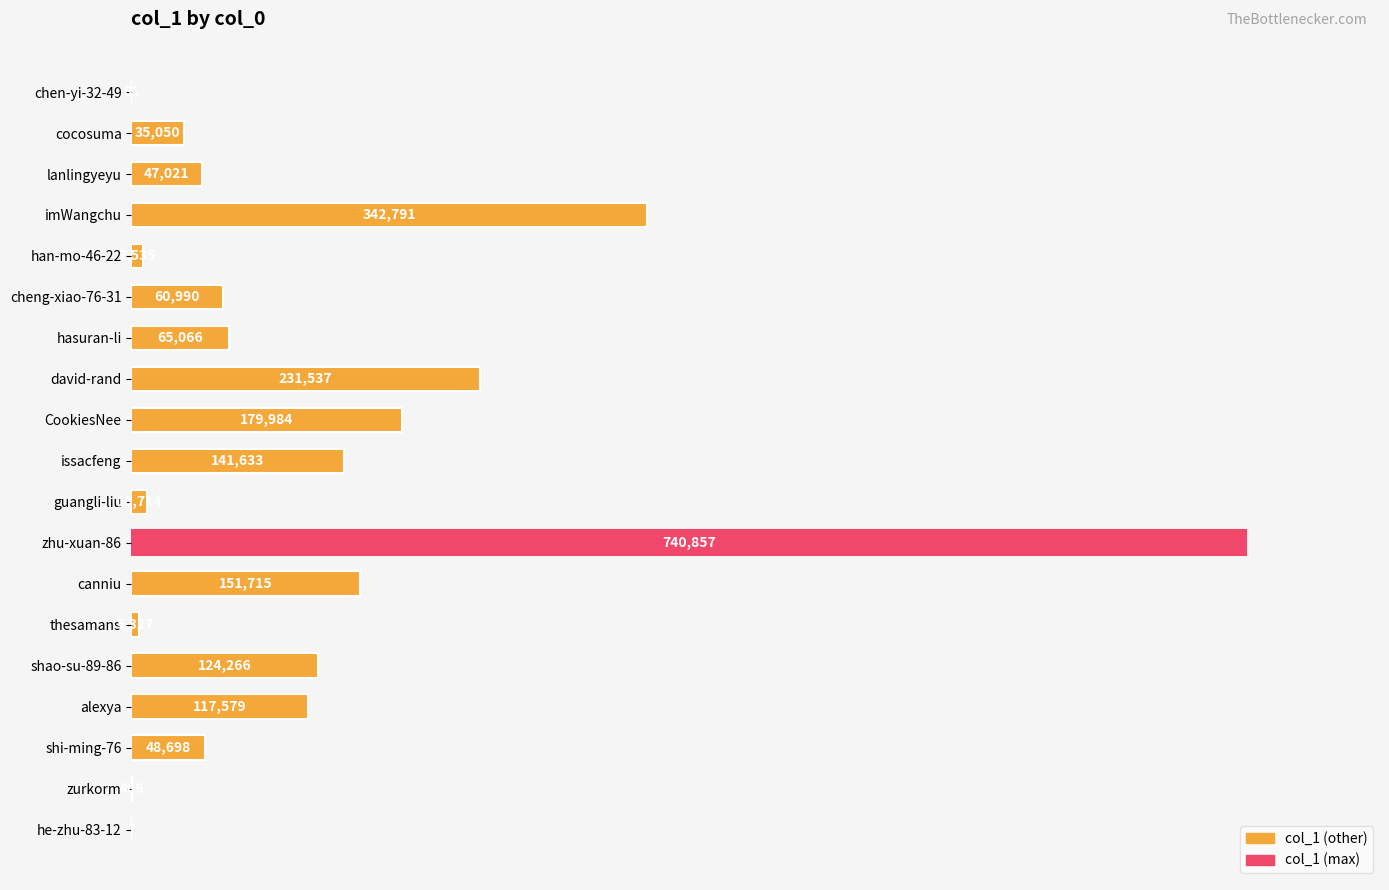

Is it true that the value at david-rand is 327802?

False